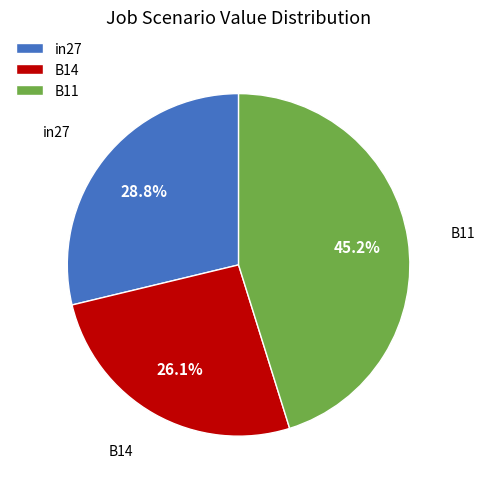

Rank the categories by value from highest to lowest.

B11, in27, B14